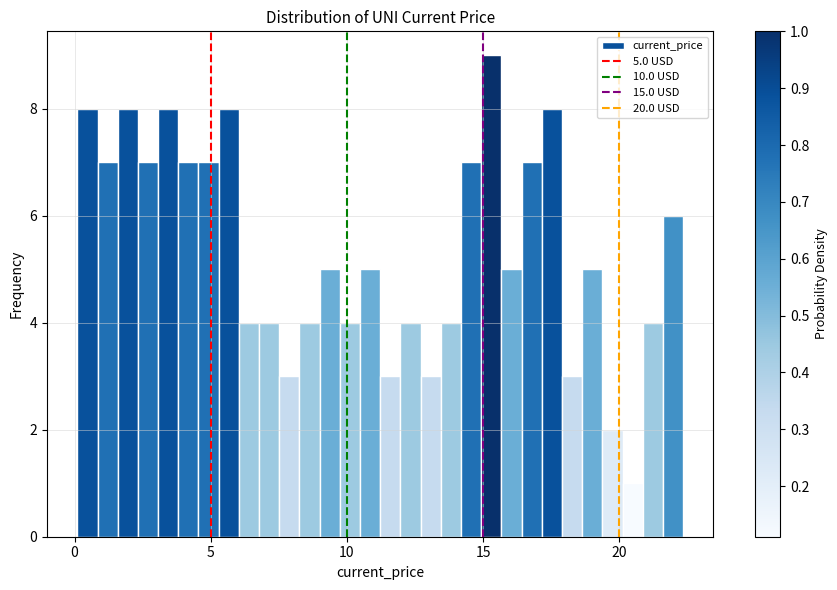

Read against the x-axis, roughly where is the centre of the tallest bar?

15.5